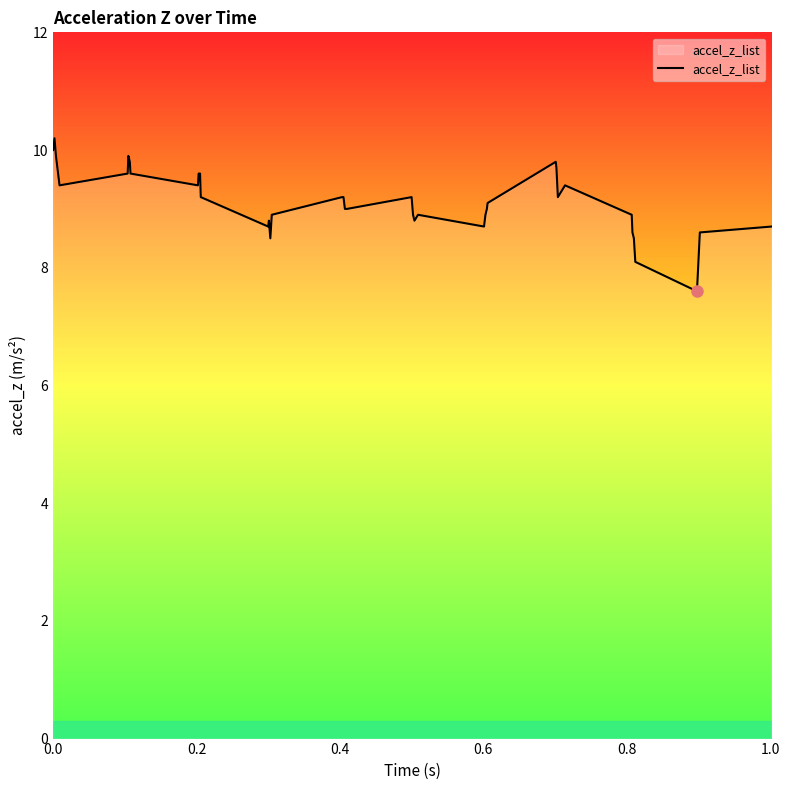

What is the minimum value shown in the chart?

7.6